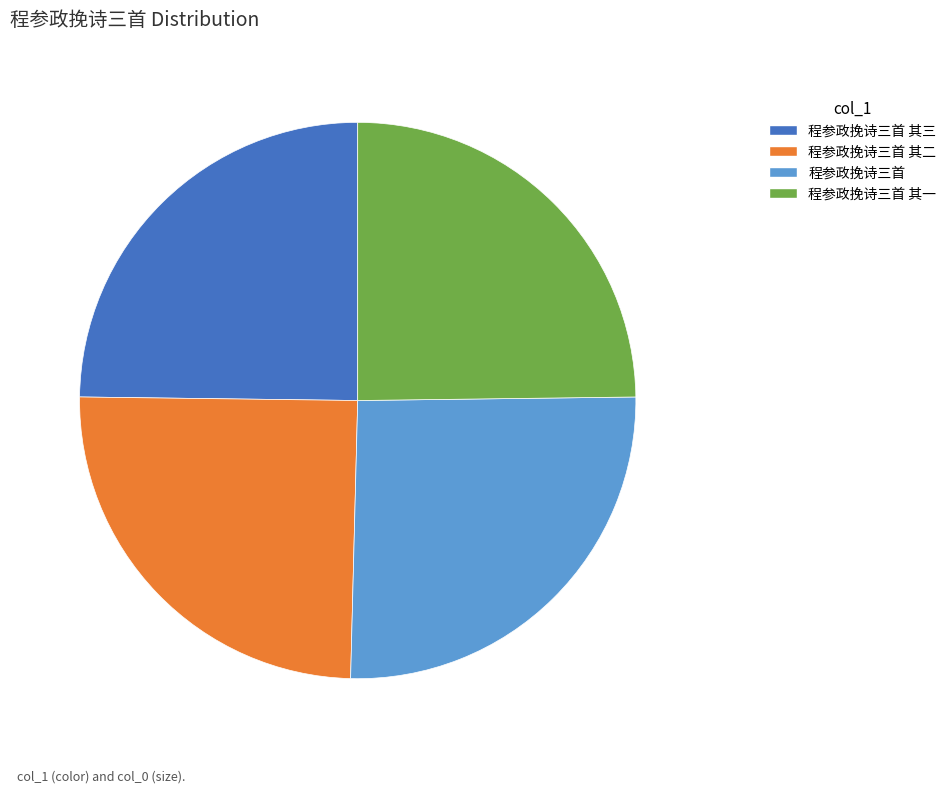

Is it true that 程参政挽诗三首 is 26% of the pie?

True